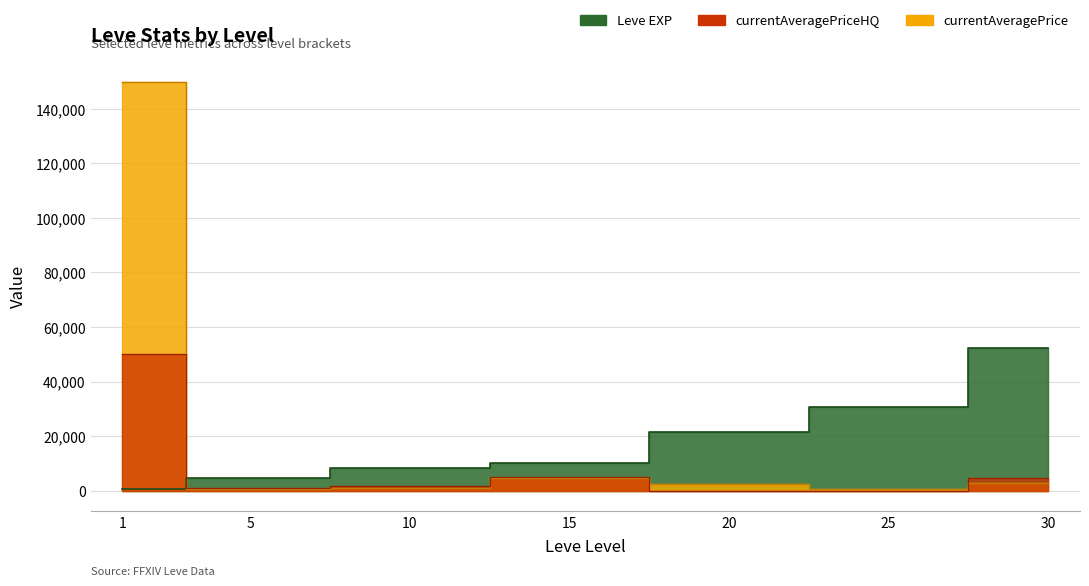

List the series in order of their peak value, lowest first.

currentAveragePriceHQ, Leve EXP, currentAveragePrice